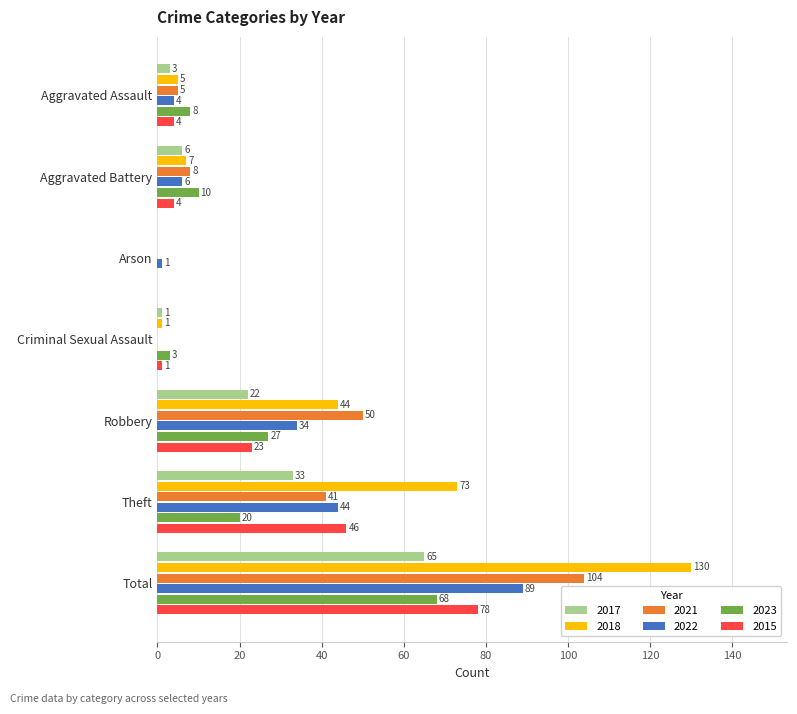

At which category is the sum across all series the highest?

Total